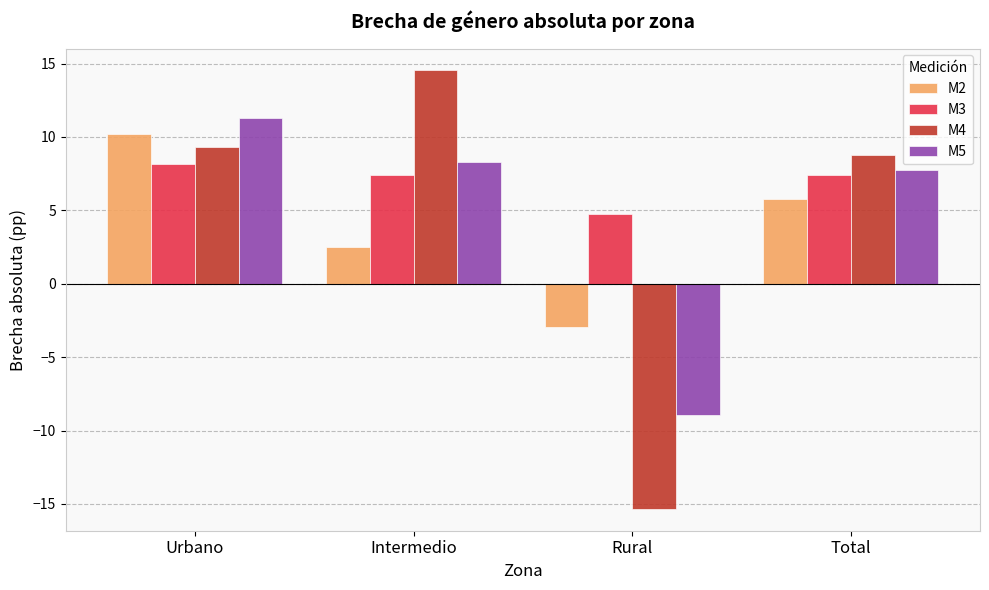

The M5 series shows 7.8 at Total. True or false?

True